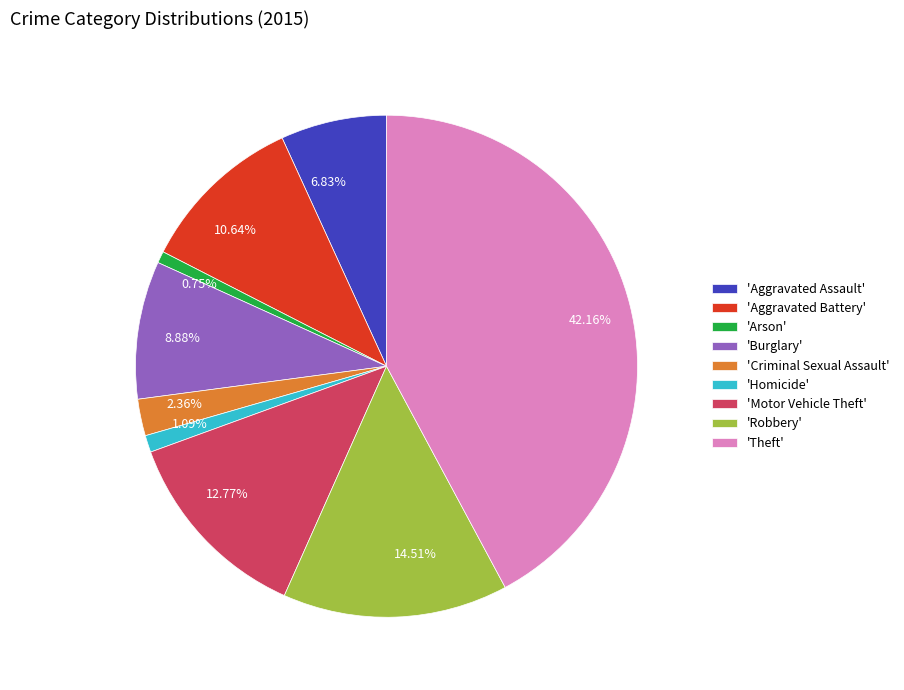

Does any single category account for the majority?

No